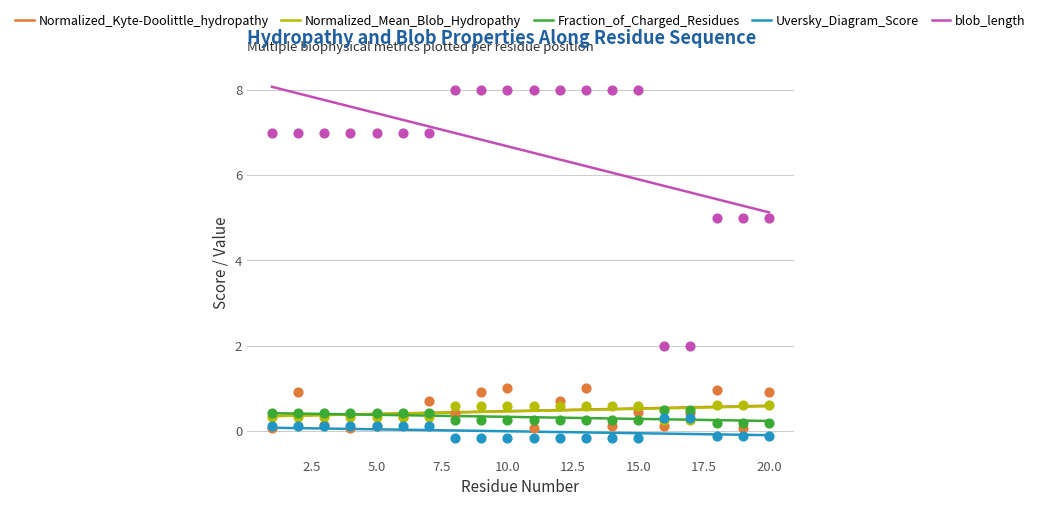

What are all the series names shown in the legend?

Normalized_Kyte-Doolittle_hydropathy, Normalized_Mean_Blob_Hydropathy, Fraction_of_Charged_Residues, Uversky_Diagram_Score, blob_length